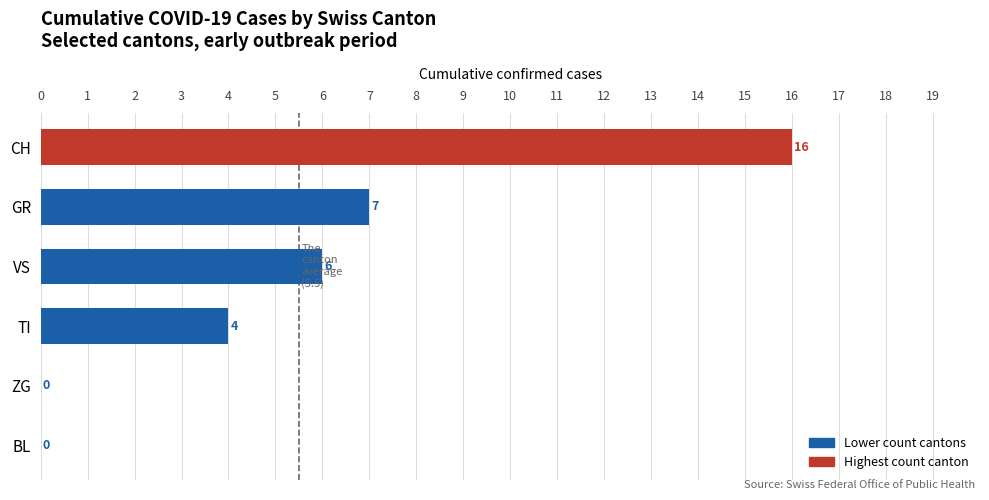

Is it true that the value at VS is 8?

False